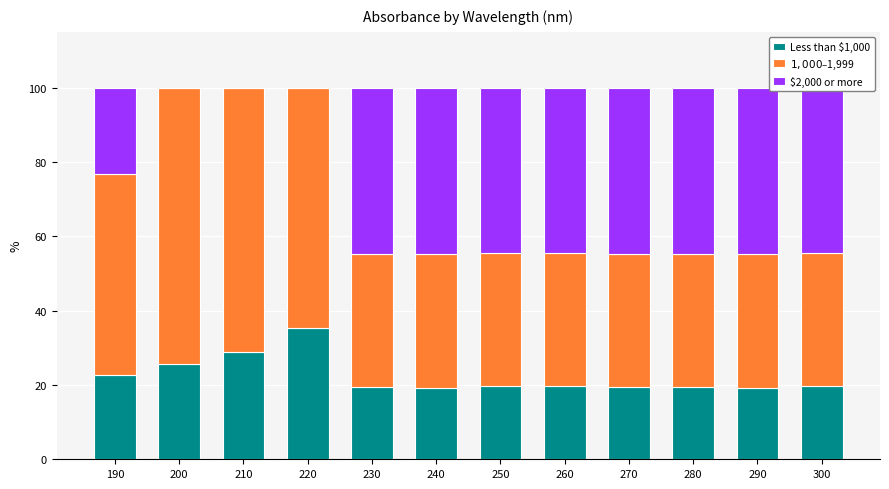

Are the bars grouped side by side (vs. stacked)?

No